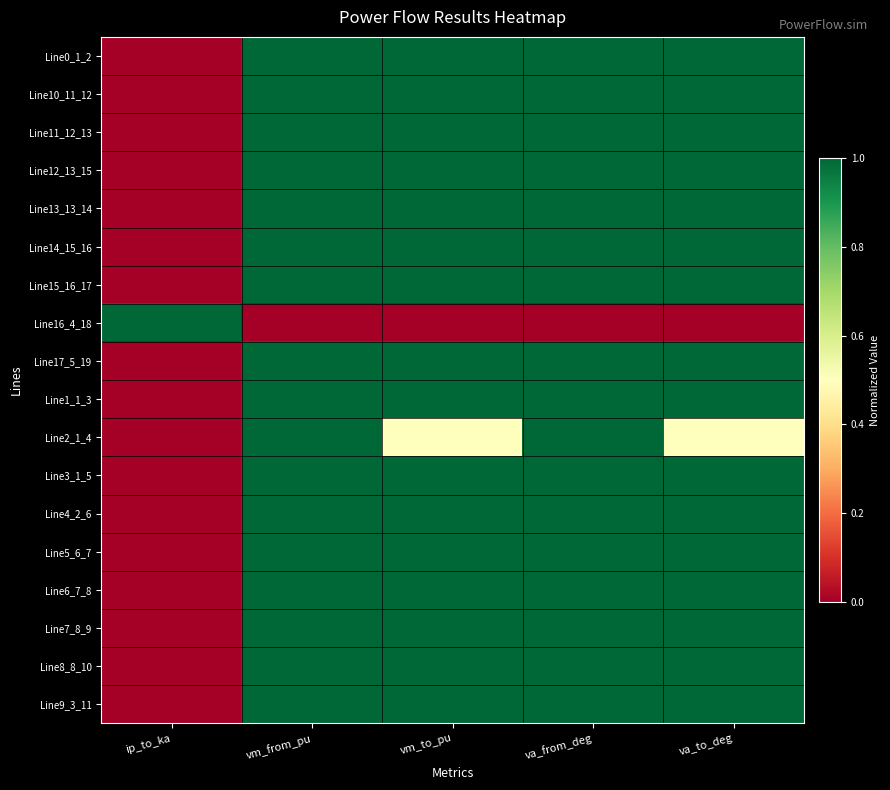

Which series has the largest range (max minus min)?

Line15_16_17